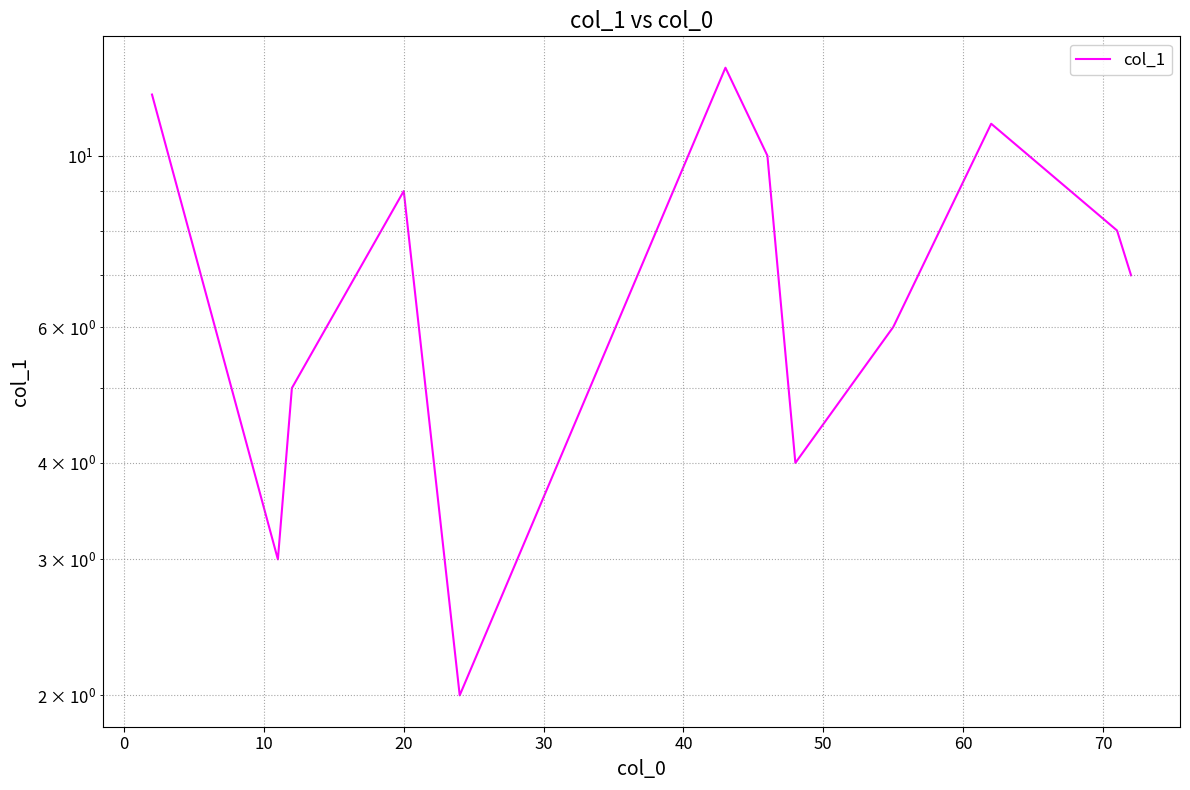

Count the number of data series in this chart.

1